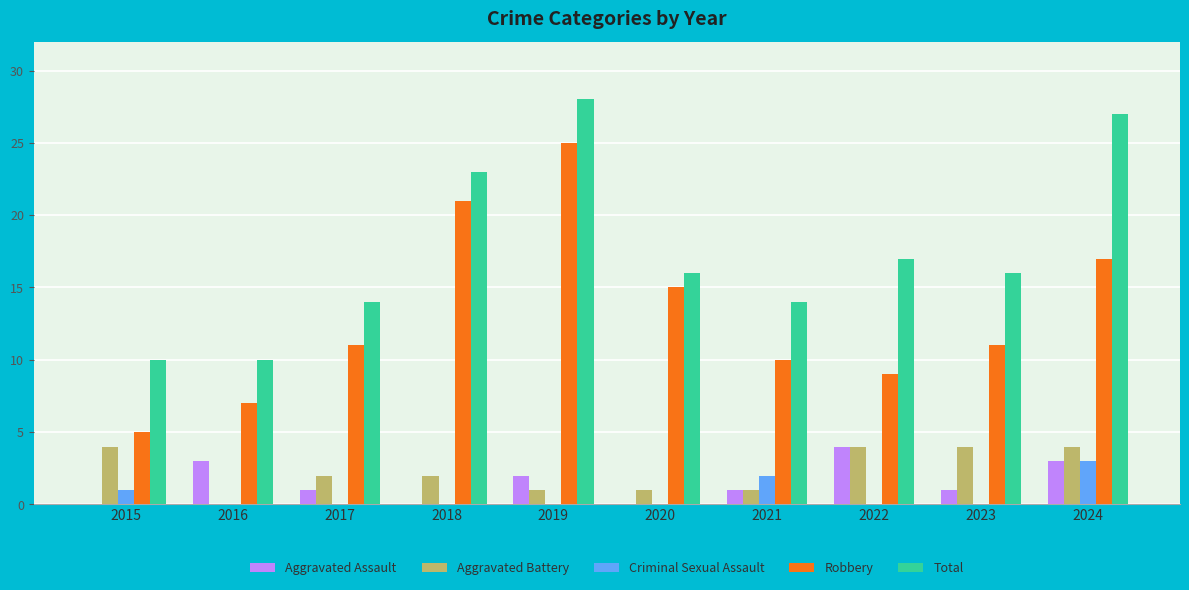

At which category is the sum across all series the highest?

2019